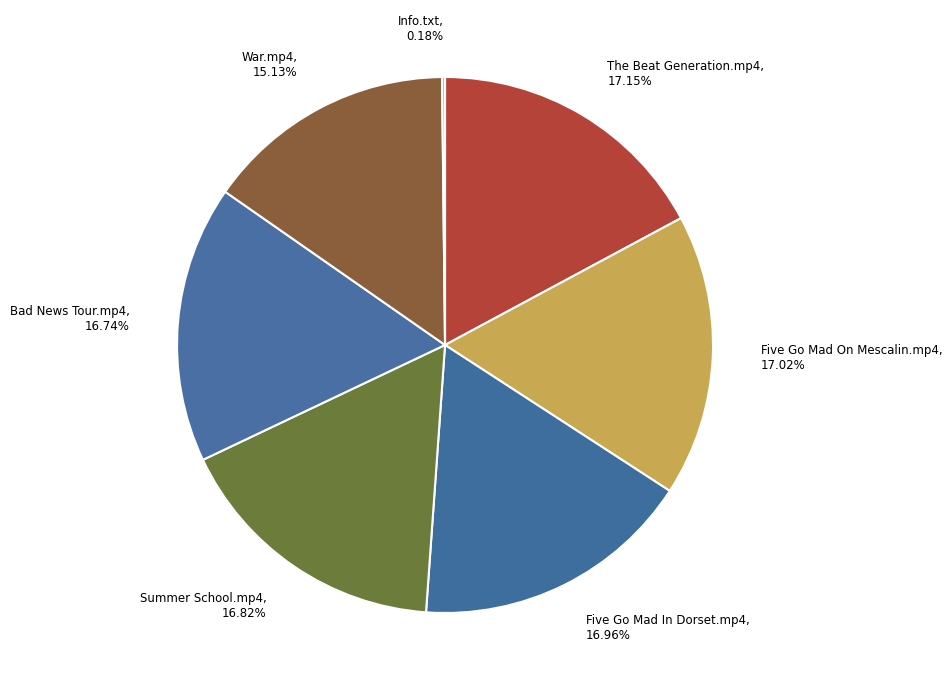

Combined, what portion of the pie is Five Go Mad On Mescalin.mp4 and Five Go Mad In Dorset.mp4?

34.0%